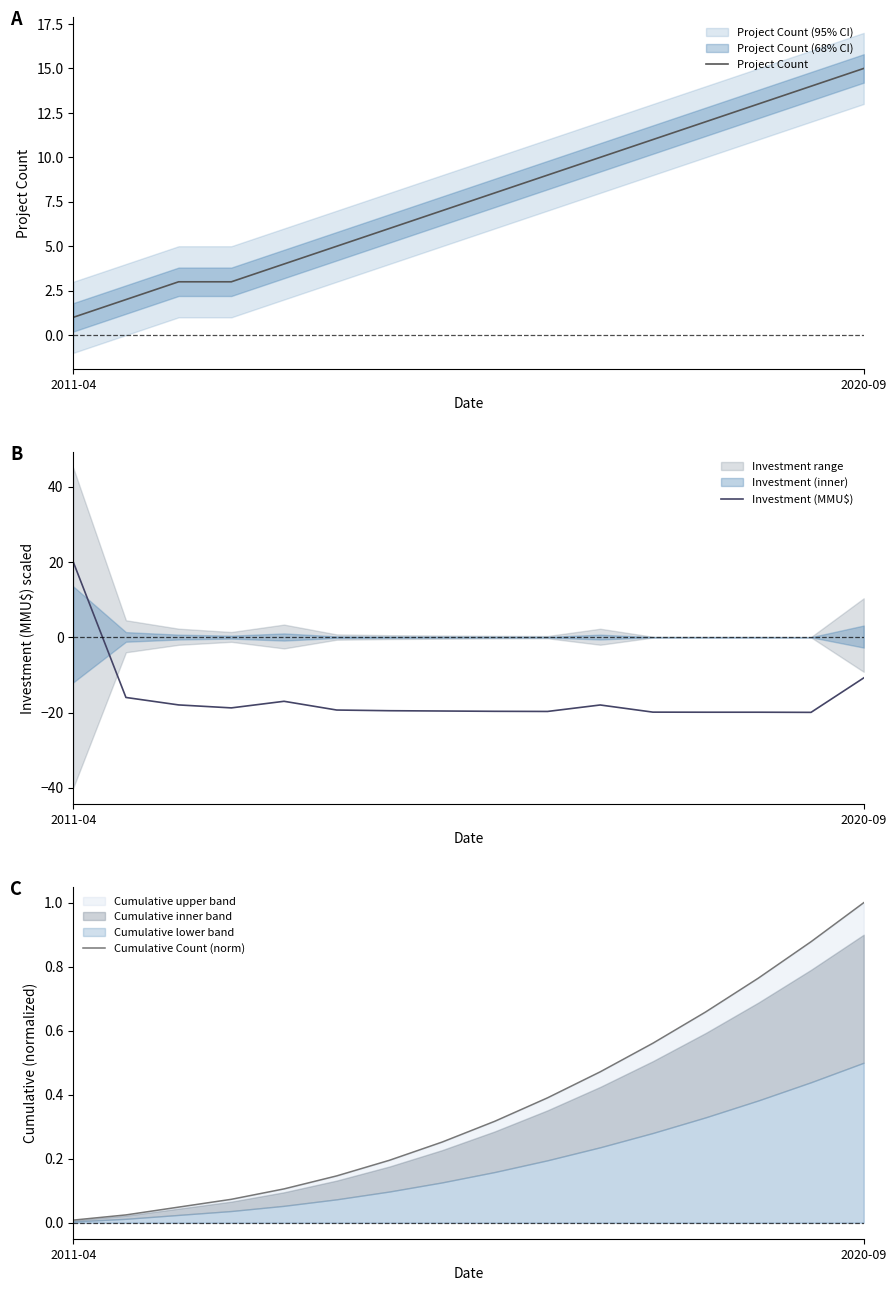

At how many categories does at least one series exceed -18?

16